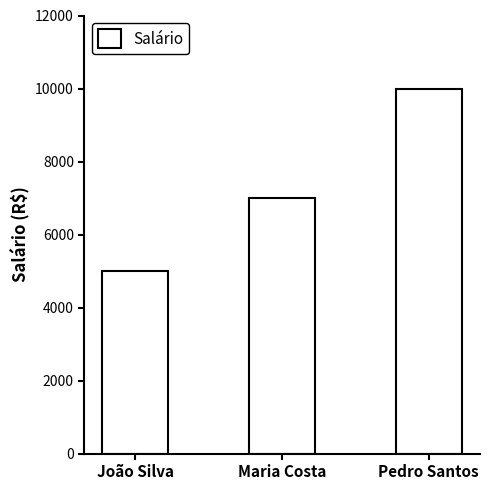

Reading left to right, what are all the values shown in this chart?

João Silva=5000	Maria Costa=7000	Pedro Santos=10000